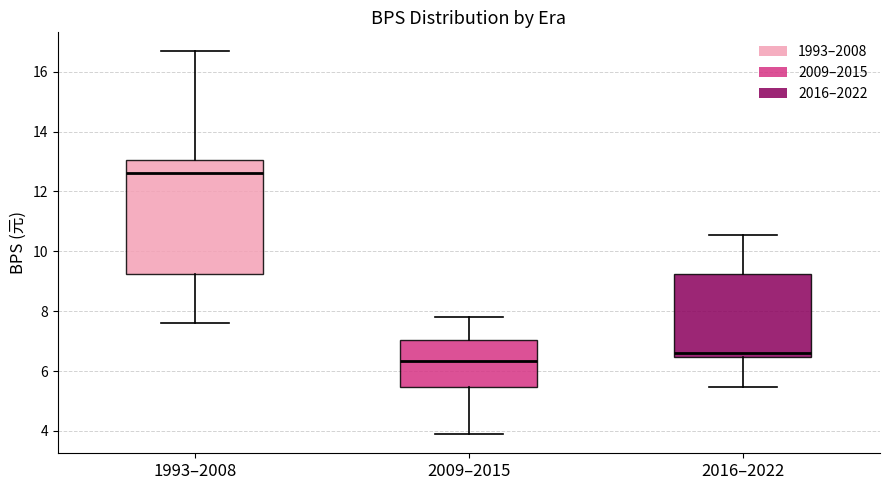

Where does the upper whisker of the box for 2009–2015 end on the y-axis? The values are not printed on the chart, so give them approximately, as read against the axis.

7.8